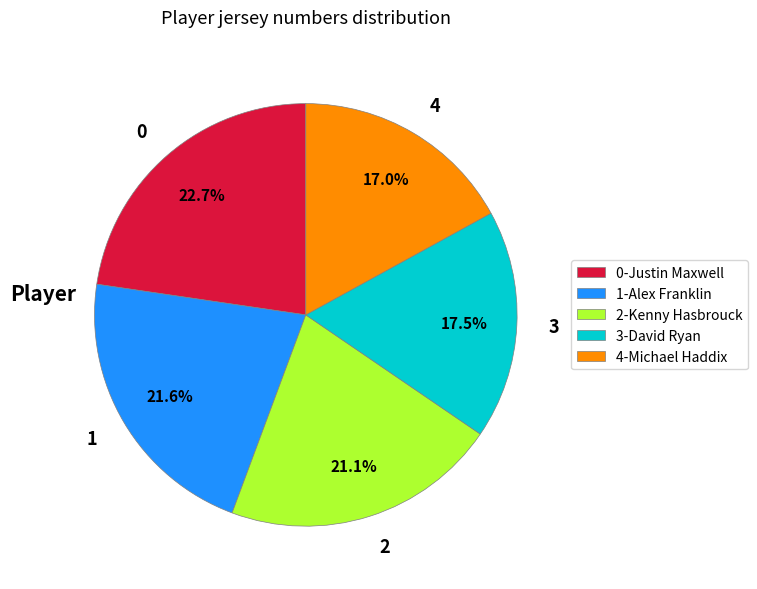

Does any single category account for the majority?

No